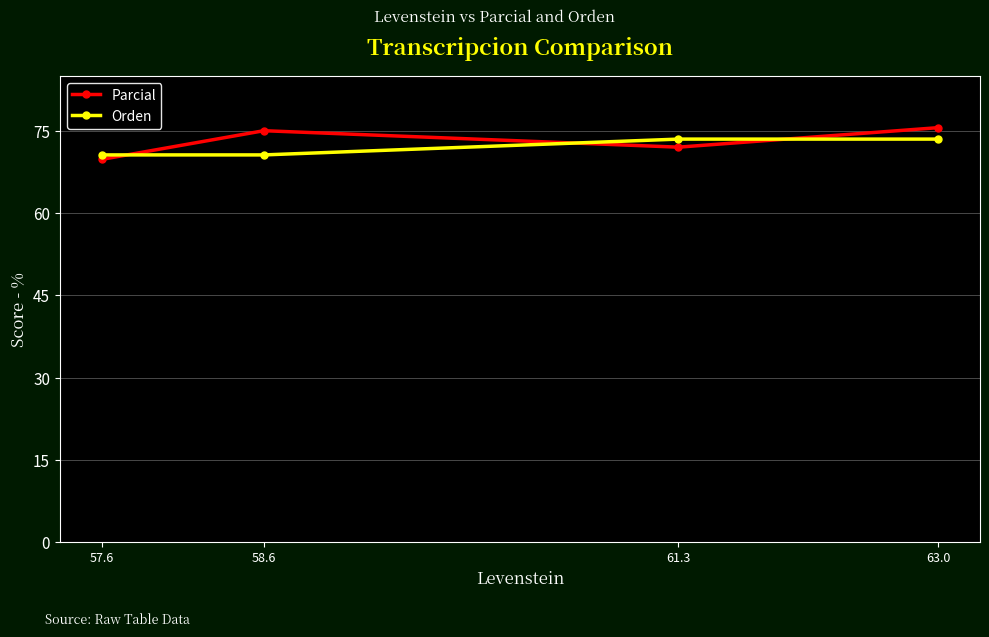

List the series in order of their peak value, lowest first.

Orden, Parcial